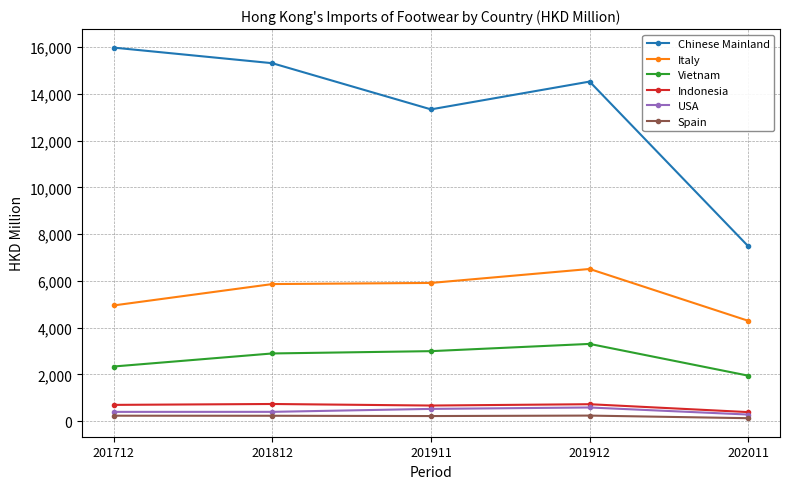

True or false: Vietnam and Italy cross at least once.

False